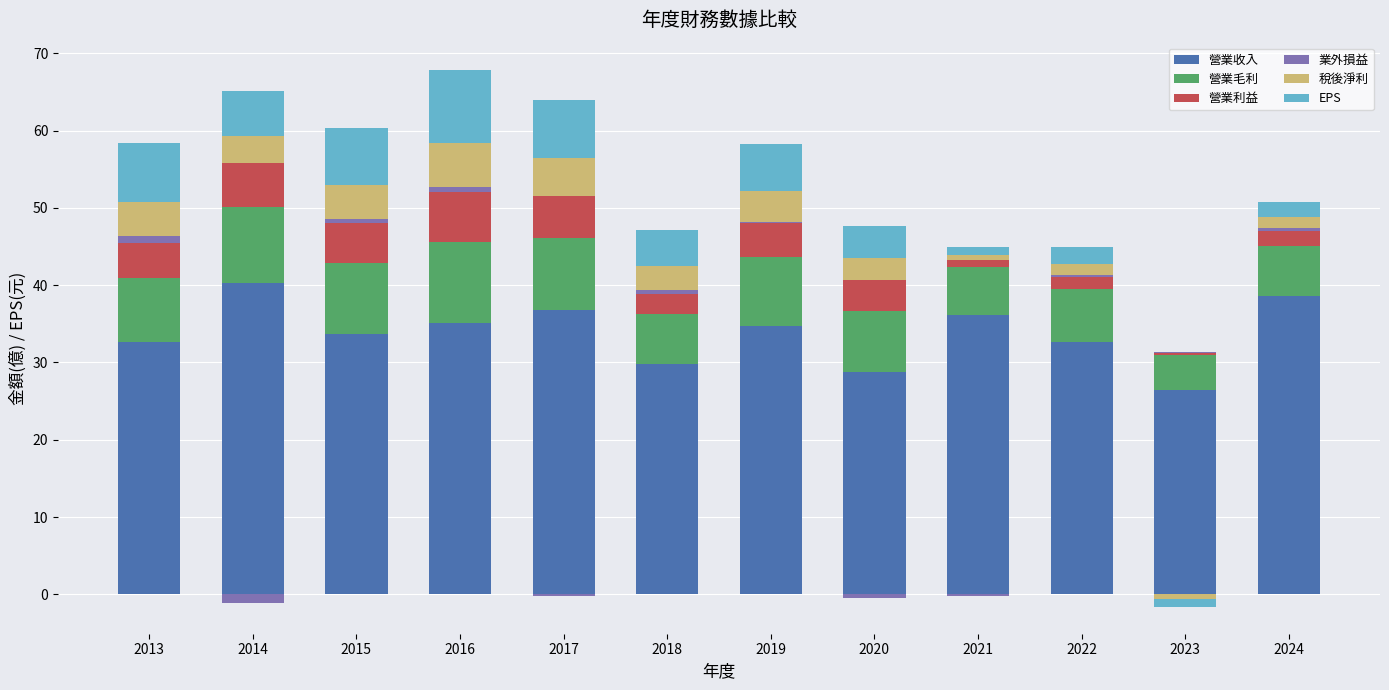

List the labels in order of EPS value, largest first.

2016, 2013, 2017, 2015, 2019, 2014, 2018, 2020, 2022, 2024, 2021, 2023